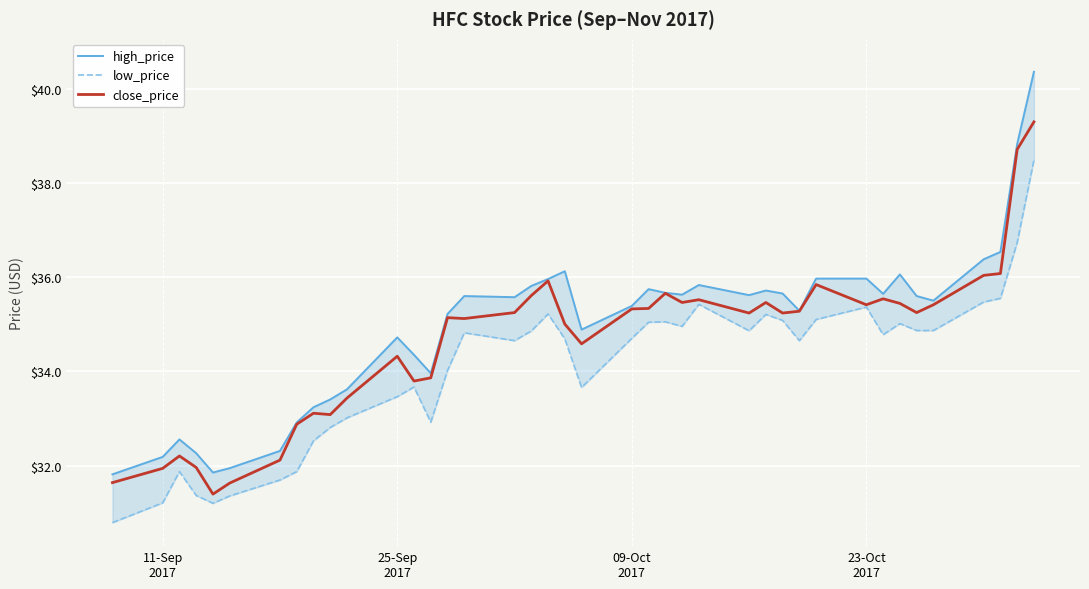

Is this an area chart (filled region under the line)?

No